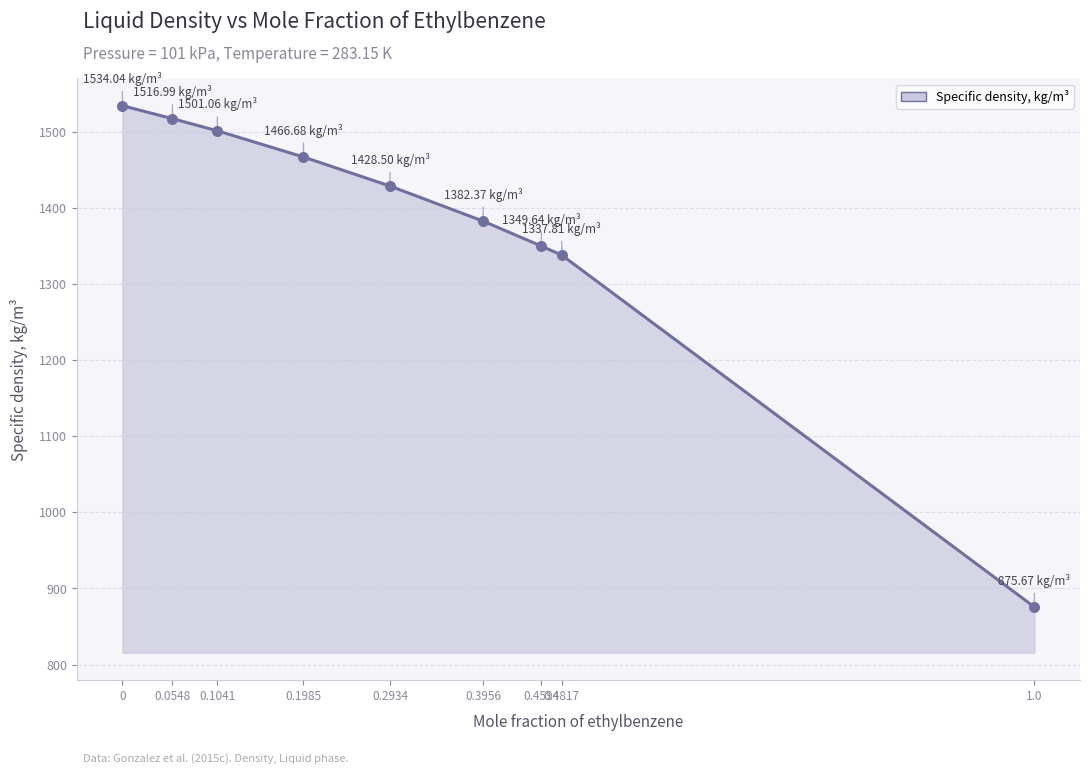

What is the ratio of the value at 0.3956 to the value at 0.0548?

0.9